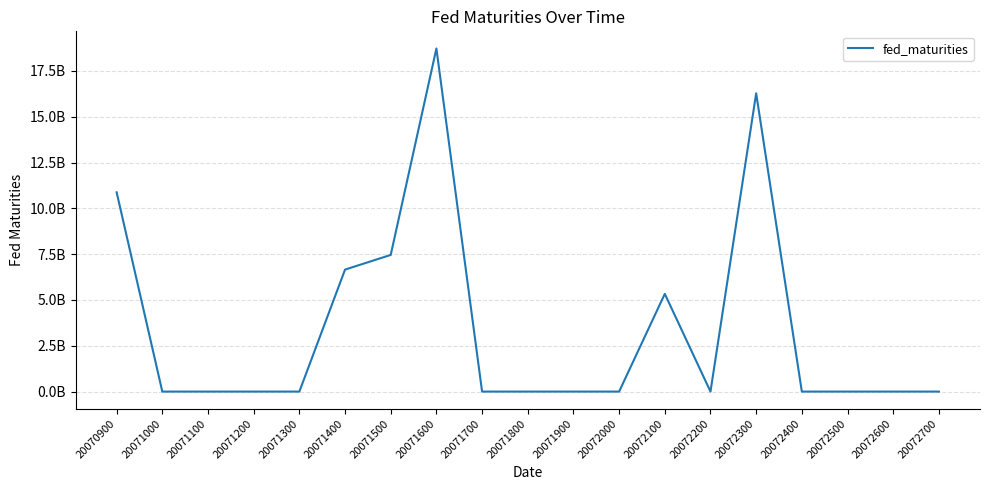

Does the chart display data point markers on the line(s)?

No